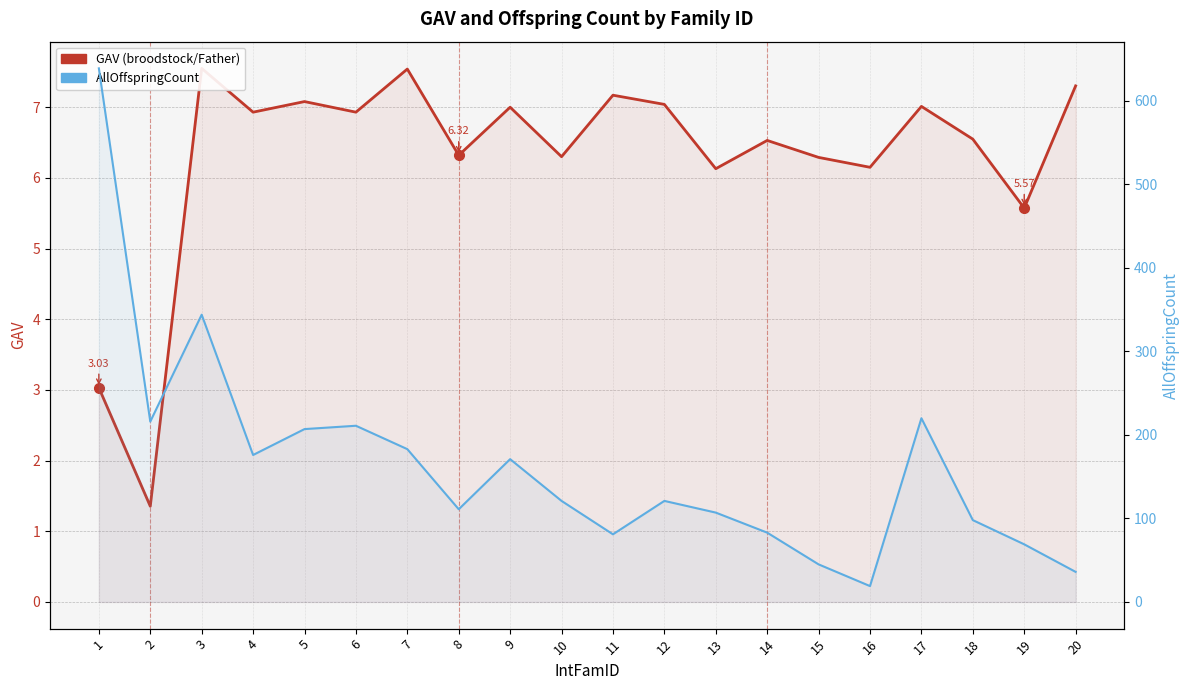

True or false: AllOffspringCount and GAV (broodstock/Father) cross at least once.

False